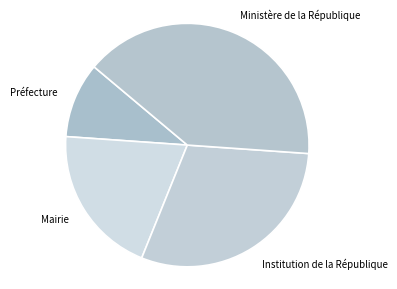

How many segments does this pie chart have?

4